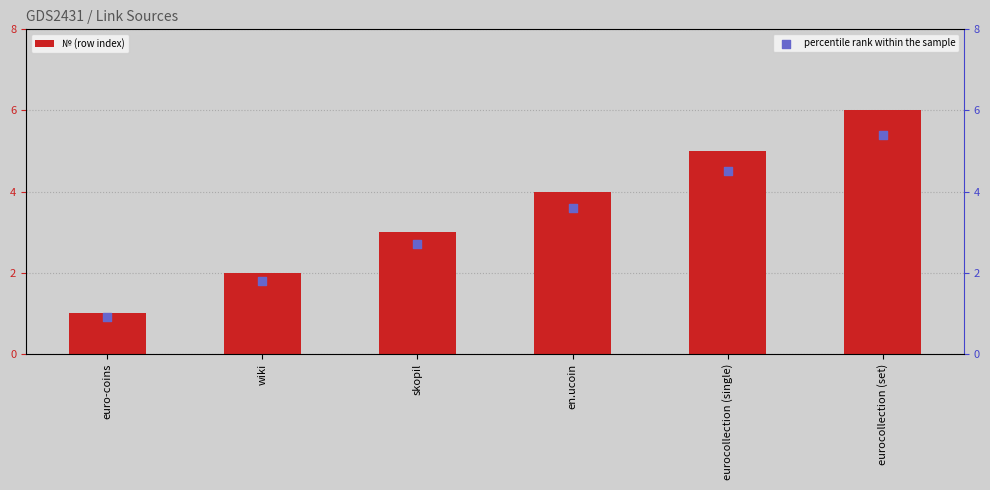

At how many categories does at least one series exceed 2?

4